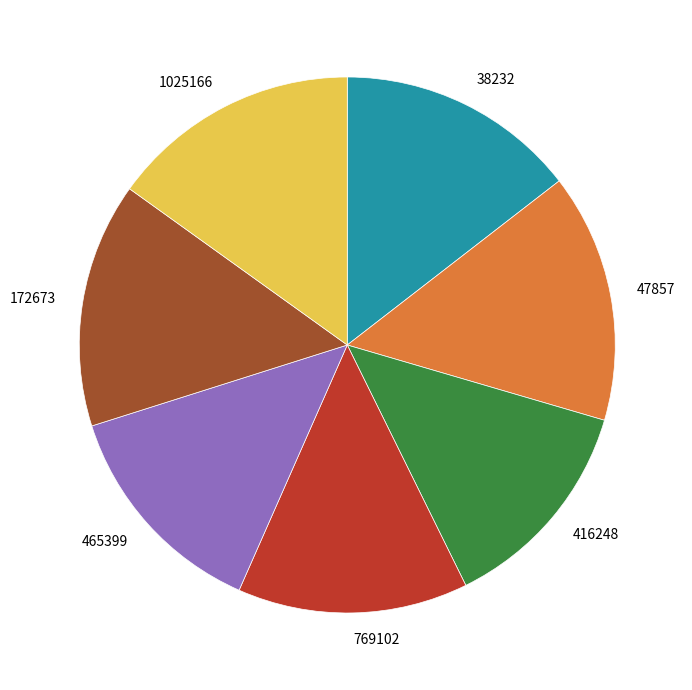

Is the sum of 769102 and 416248 greater than half?

No